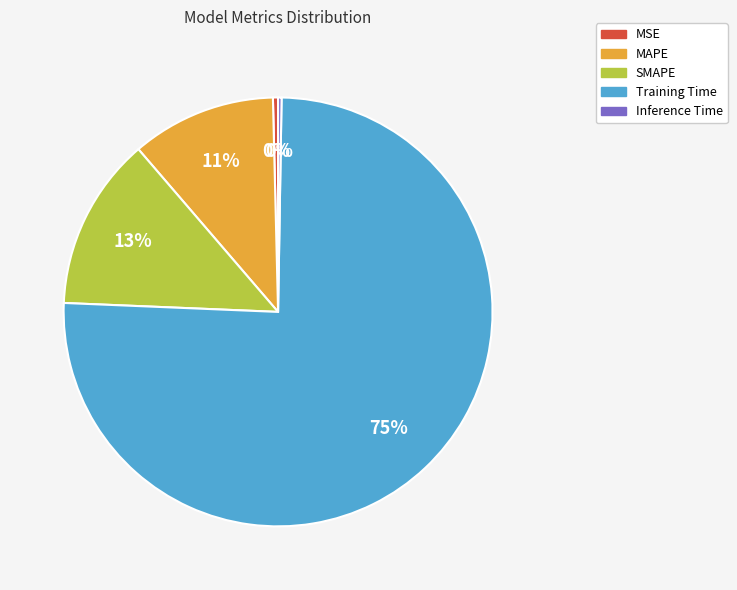

To the nearest percent, what percentage of the pie is MAPE?

11%